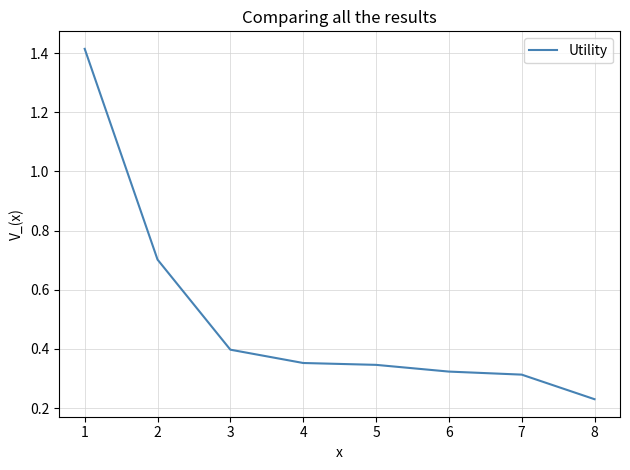

How many values are between 0 and 1?

7